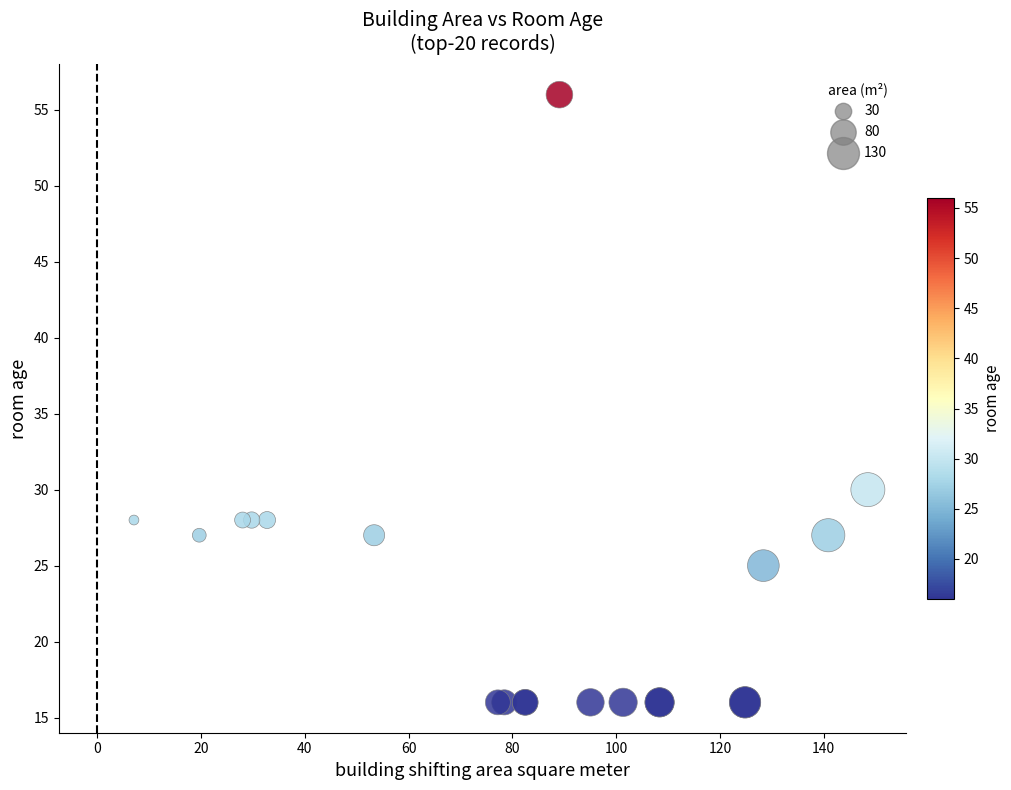

What Y value in the scatter plot is closest to 36?

30